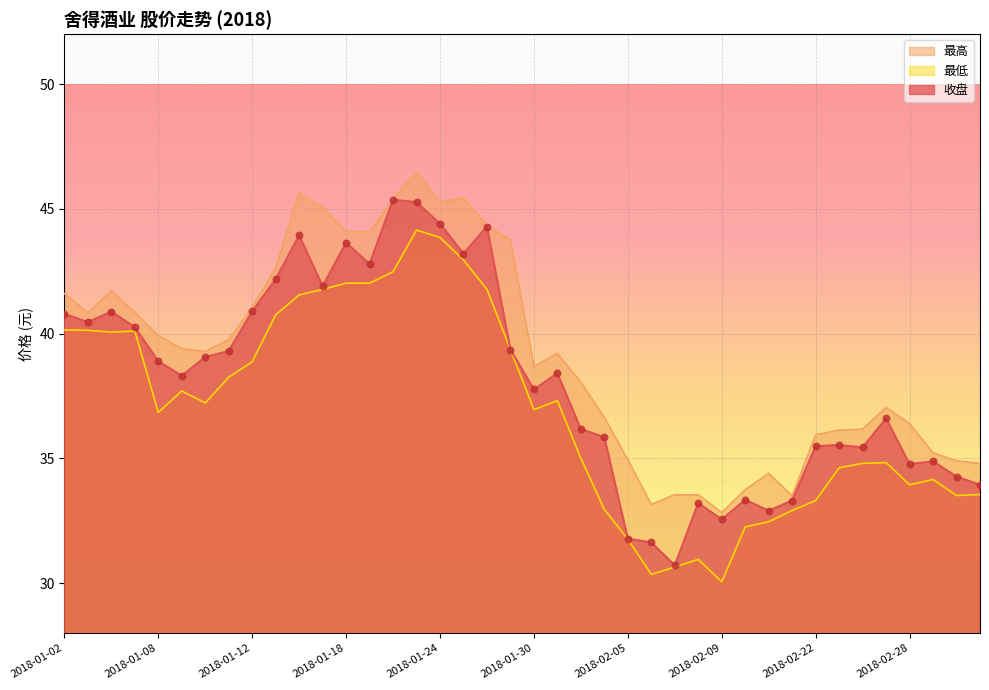

Which series contains the lowest Y value?

最低